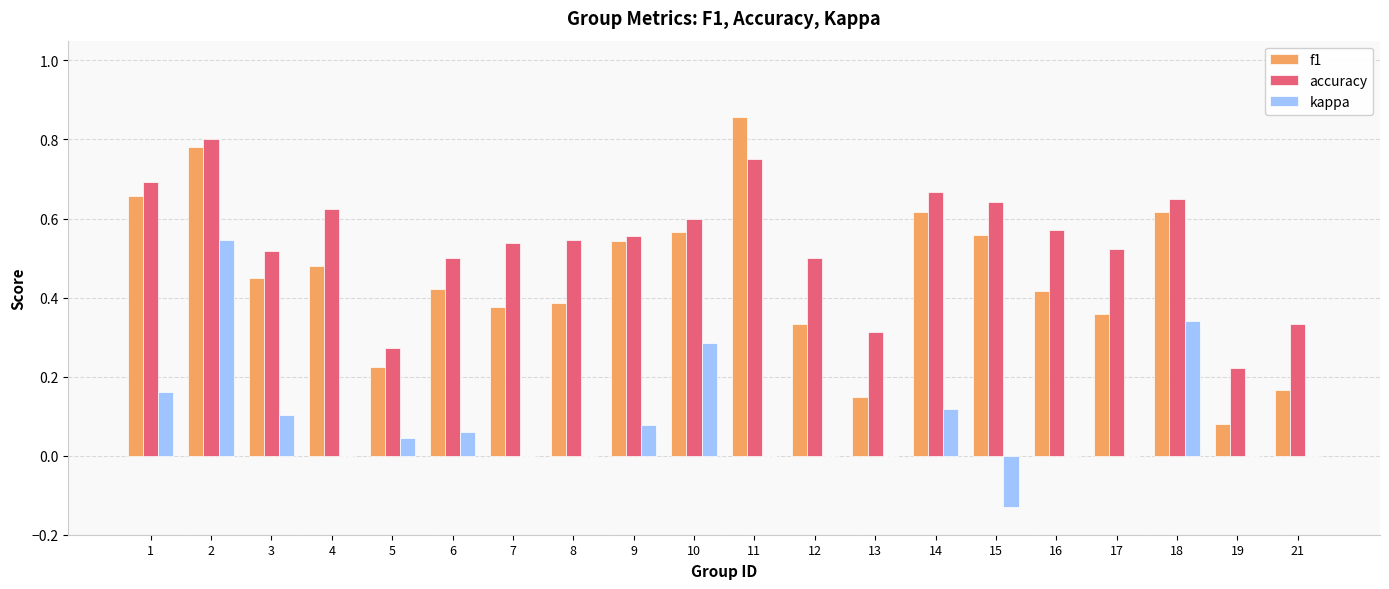

What is the sum of all f1 values?

9.0